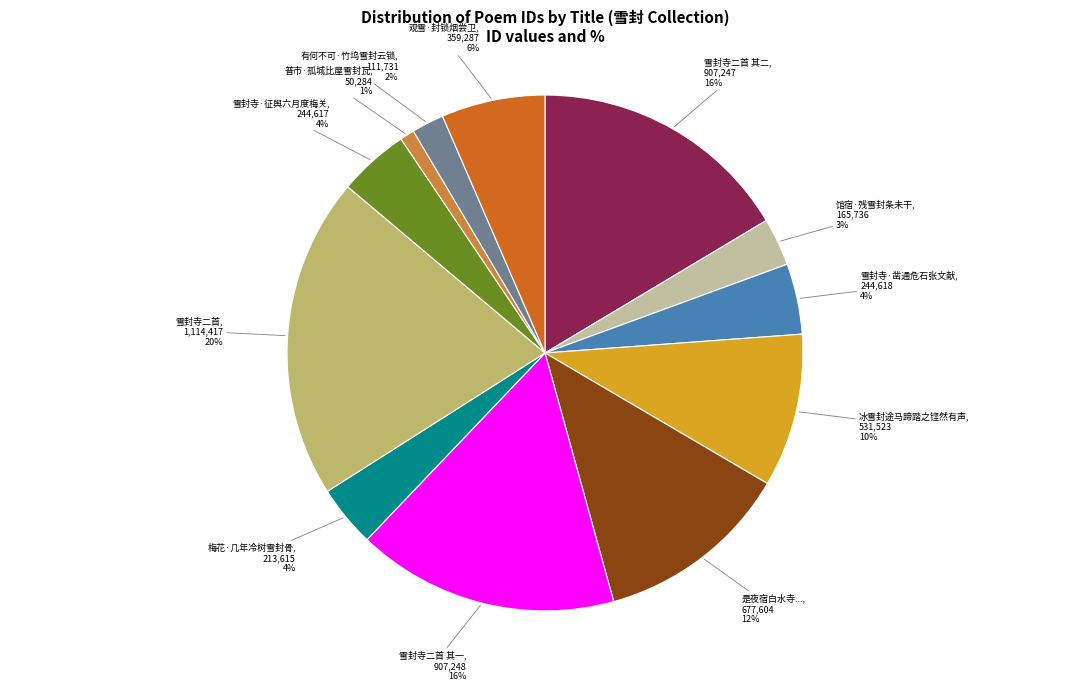

Which slice is the smallest?

普市·孤城比屋雪封瓦